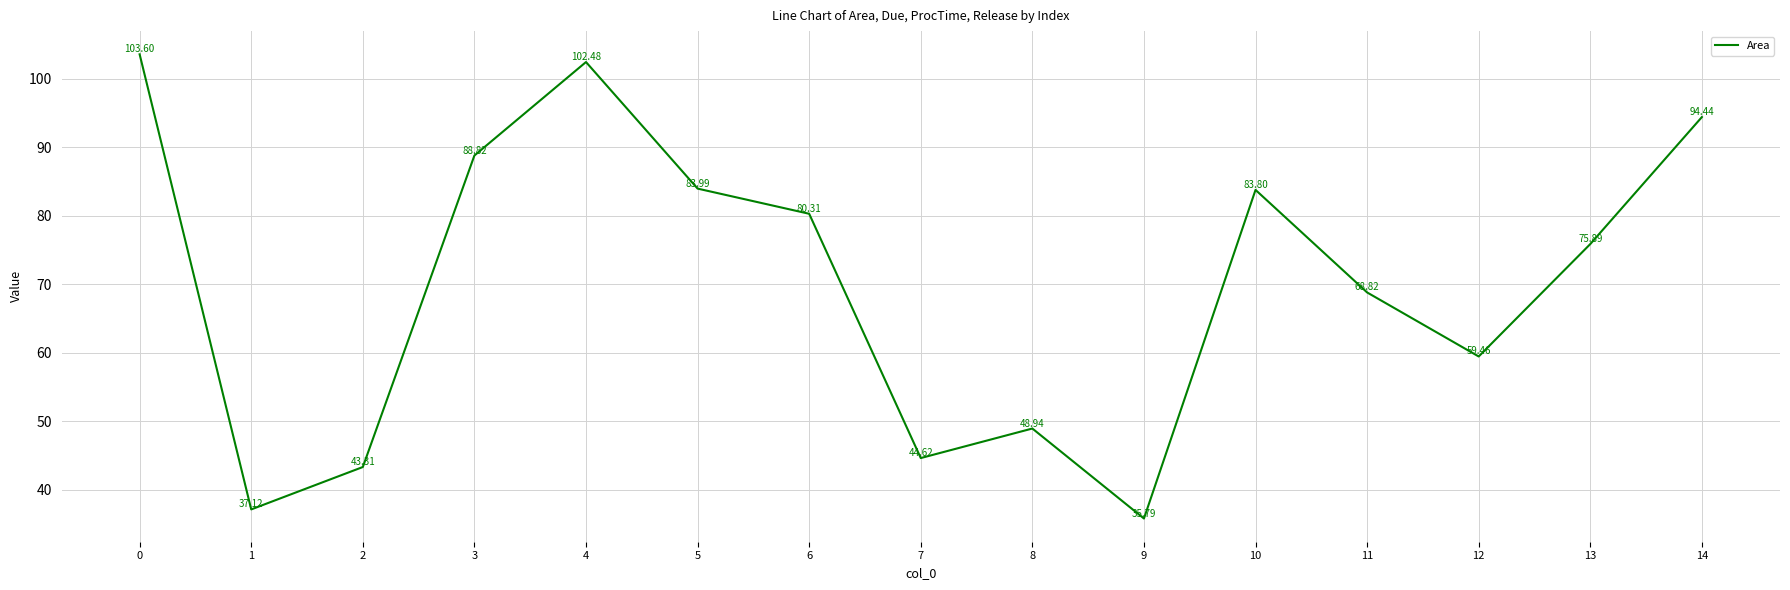

What is the difference between the maximum and minimum values?

67.8